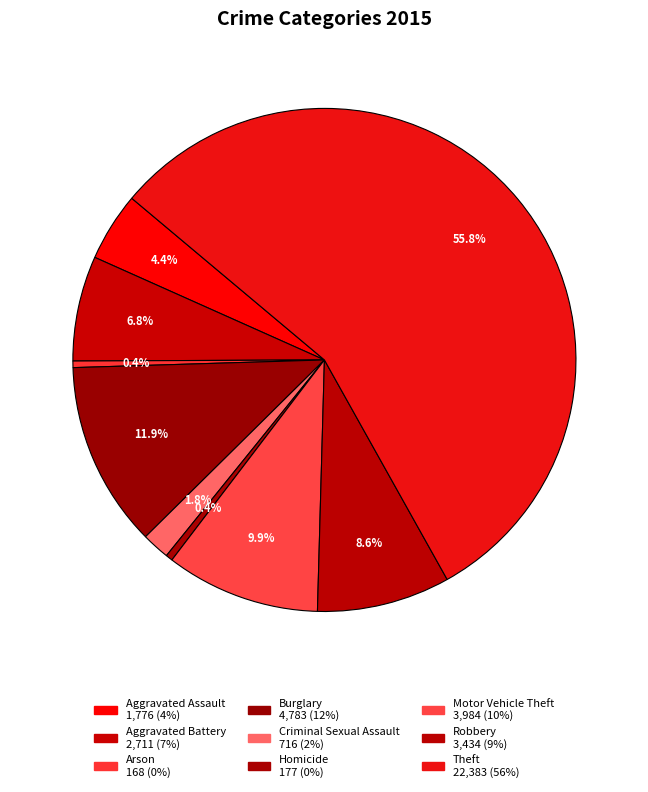

To the nearest percent, what percentage of the pie is Theft?

56%